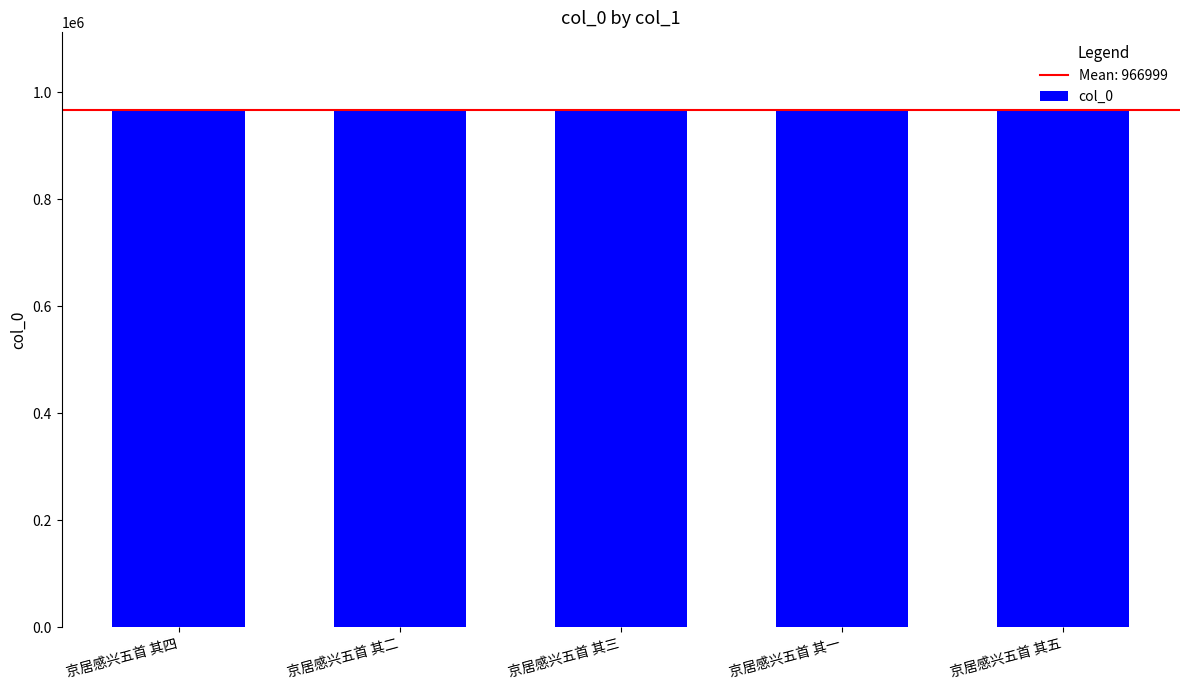

What is the change in value from 京居感兴五首 其一 to 京居感兴五首 其五?

-4